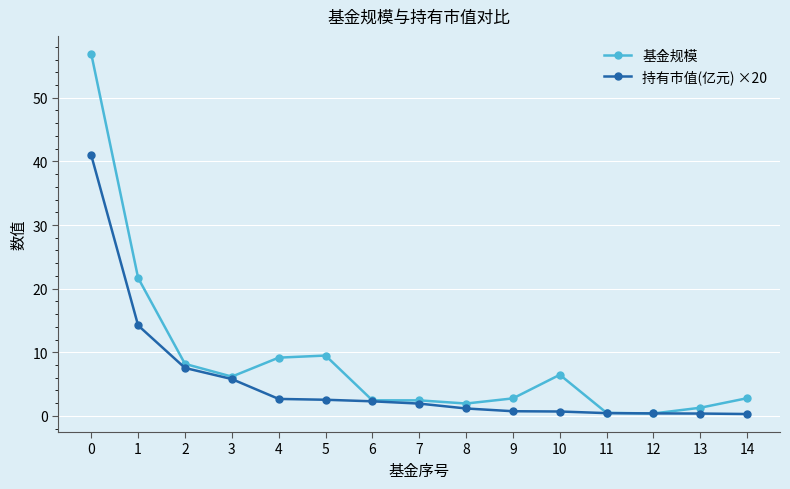

True or false: 基金规模 has a value of 2.8 at 9.

True